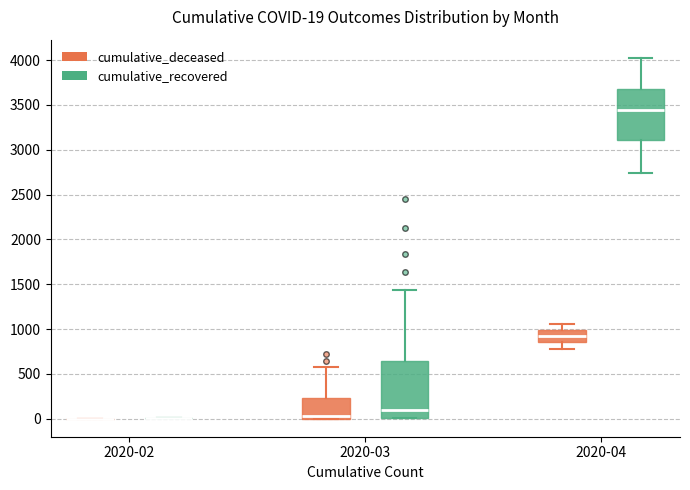

Which box is the tallest, from its lower edge to its upper edge?

2020-03 (cumulative_recovered)